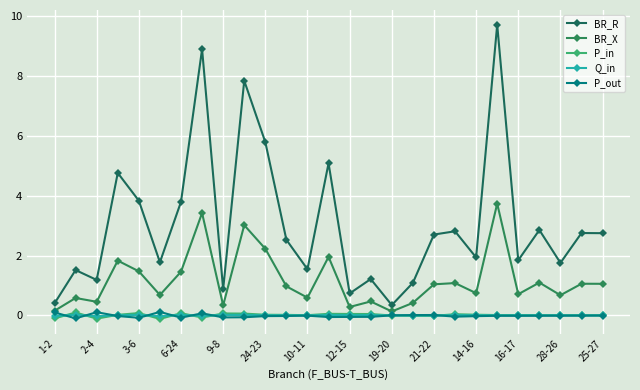

At which category does P_in reach its first local valley?

2-4